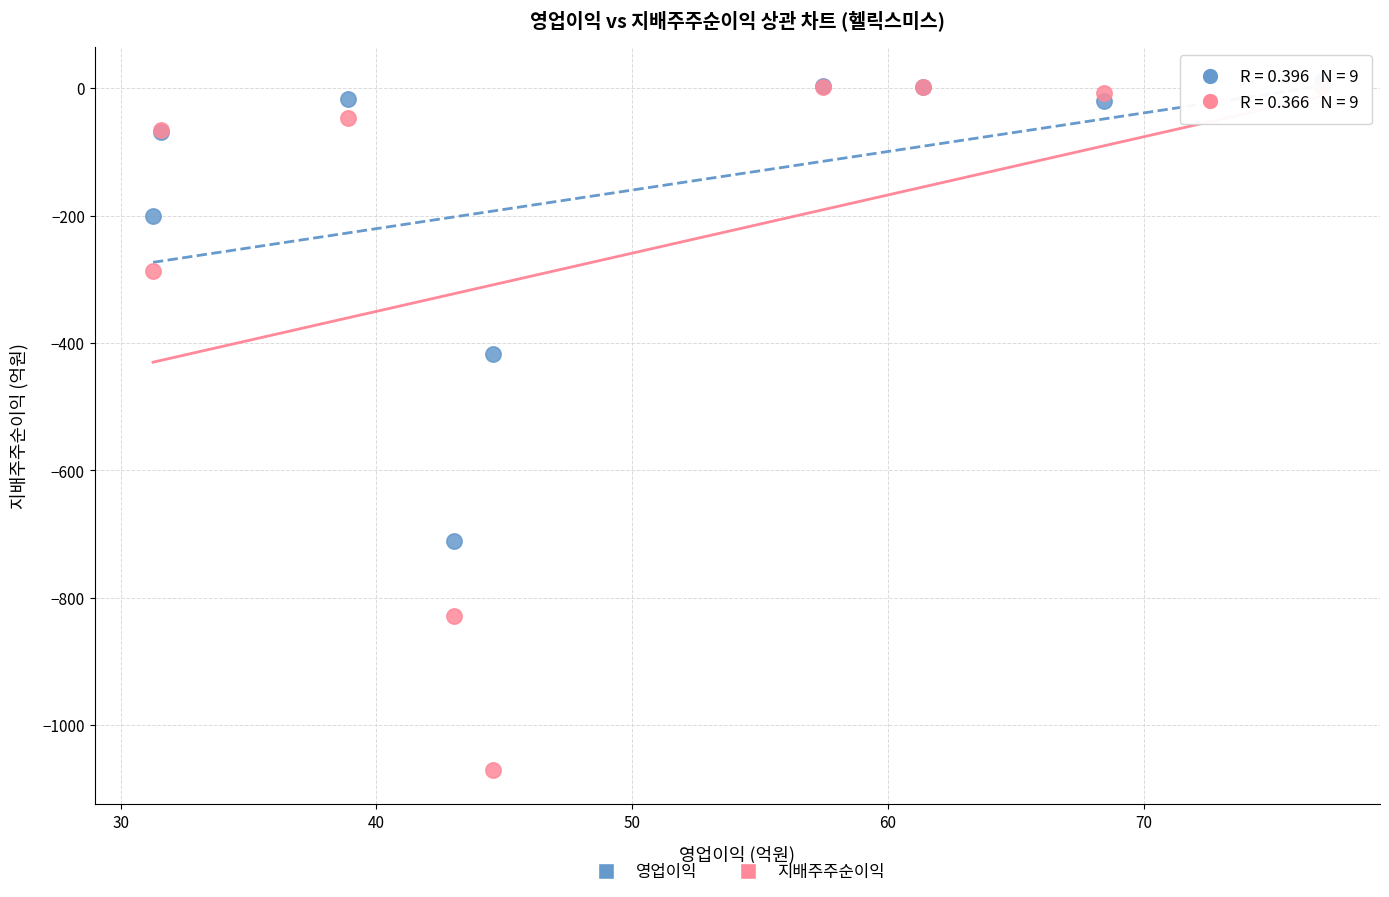

In the 지배주주순이익 series, what Y value is closest to -533?

-287.3